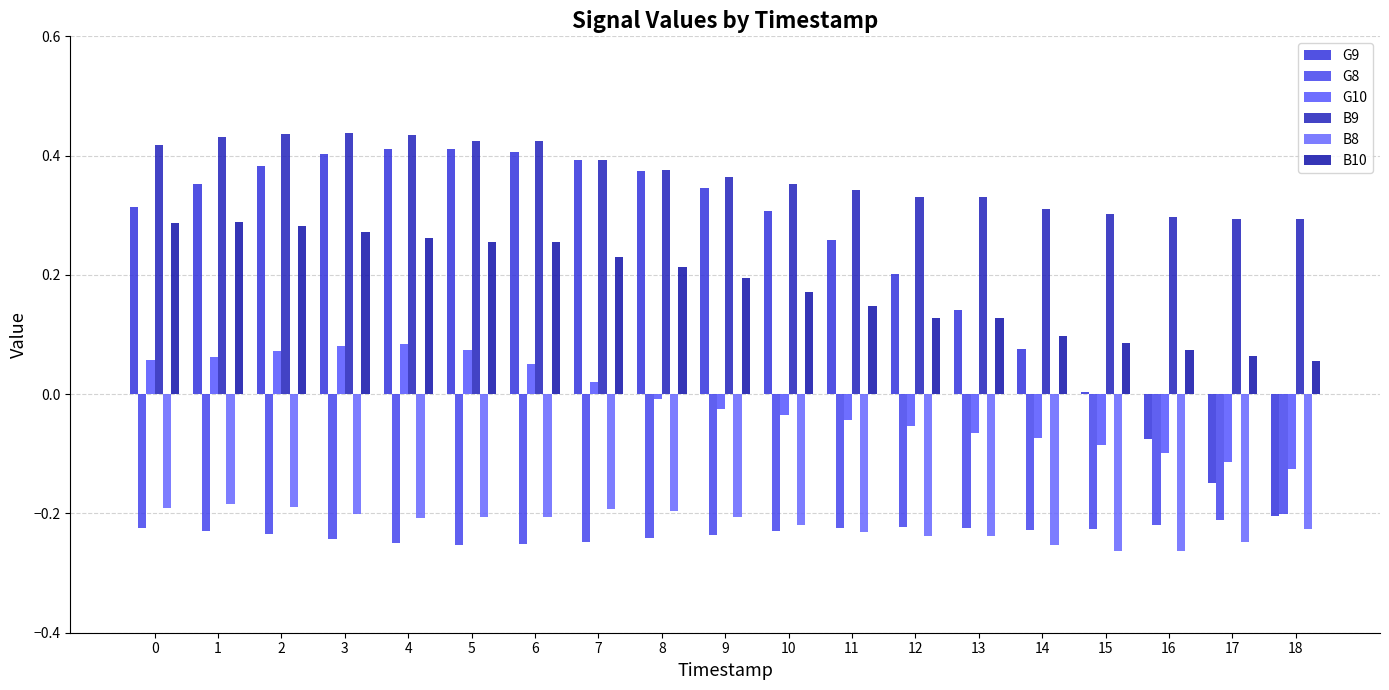

Reading left to right, extract all data points from this chart.

G9: 0=0.3	1=0.4	2=0.4	3=0.4	4=0.4	5=0.4	6=0.4	7=0.4	8=0.4	9=0.3	10=0.3	11=0.3	12=0.2	13=0.1	14=0.1	15=0.0	16=-0.1	17=-0.1	18=-0.2
G8: 0=-0.2	1=-0.2	2=-0.2	3=-0.2	4=-0.2	5=-0.3	6=-0.3	7=-0.2	8=-0.2	9=-0.2	10=-0.2	11=-0.2	12=-0.2	13=-0.2	14=-0.2	15=-0.2	16=-0.2	17=-0.2	18=-0.2
G10: 0=0.1	1=0.1	2=0.1	3=0.1	4=0.1	5=0.1	6=0.1	7=0.0	8=-0.0	9=-0.0	10=-0.0	11=-0.0	12=-0.1	13=-0.1	14=-0.1	15=-0.1	16=-0.1	17=-0.1	18=-0.1
B9: 0=0.4	1=0.4	2=0.4	3=0.4	4=0.4	5=0.4	6=0.4	7=0.4	8=0.4	9=0.4	10=0.4	11=0.3	12=0.3	13=0.3	14=0.3	15=0.3	16=0.3	17=0.3	18=0.3
B8: 0=-0.2	1=-0.2	2=-0.2	3=-0.2	4=-0.2	5=-0.2	6=-0.2	7=-0.2	8=-0.2	9=-0.2	10=-0.2	11=-0.2	12=-0.2	13=-0.2	14=-0.3	15=-0.3	16=-0.3	17=-0.2	18=-0.2
B10: 0=0.3	1=0.3	2=0.3	3=0.3	4=0.3	5=0.3	6=0.3	7=0.2	8=0.2	9=0.2	10=0.2	11=0.1	12=0.1	13=0.1	14=0.1	15=0.1	16=0.1	17=0.1	18=0.1